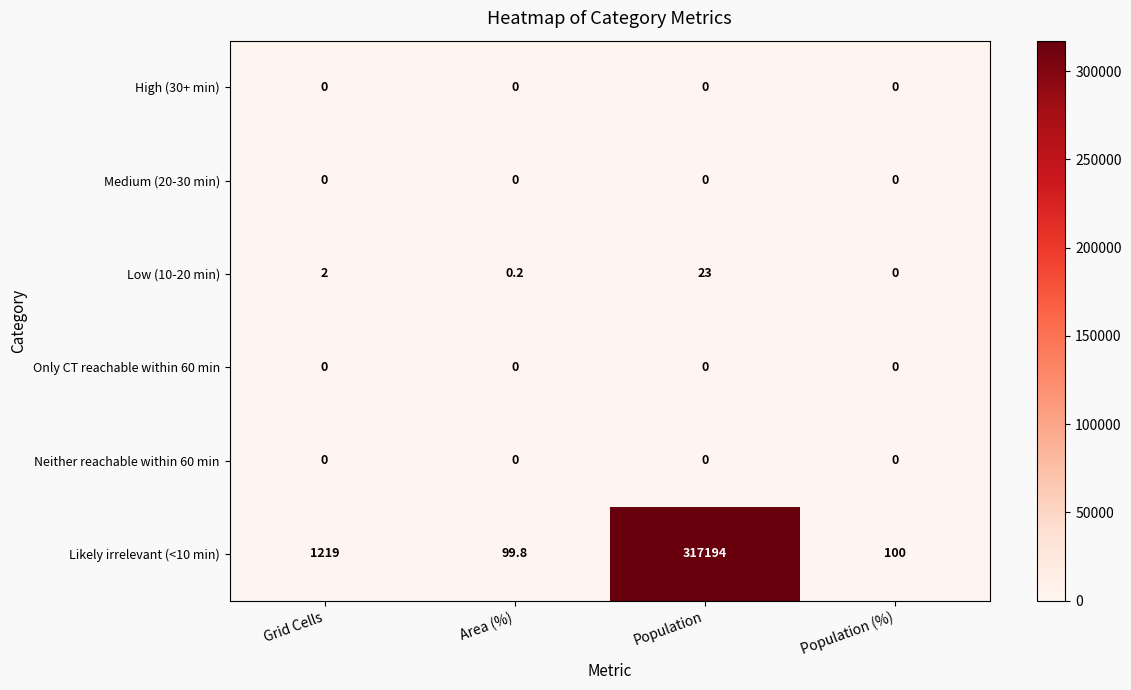

Reading left to right, what are all the values shown in this chart?

High (30+ min): Grid Cells=0.0	Area (%)=0.0	Population=0.0	Population (%)=0.0
Medium (20-30 min): Grid Cells=0.0	Area (%)=0.0	Population=0.0	Population (%)=0.0
Low (10-20 min): Grid Cells=2.0	Area (%)=0.2	Population=23.0	Population (%)=0.0
Only CT reachable within 60 min: Grid Cells=0.0	Area (%)=0.0	Population=0.0	Population (%)=0.0
Neither reachable within 60 min: Grid Cells=0.0	Area (%)=0.0	Population=0.0	Population (%)=0.0
Likely irrelevant (<10 min): Grid Cells=1219.0	Area (%)=99.8	Population=317194.0	Population (%)=100.0